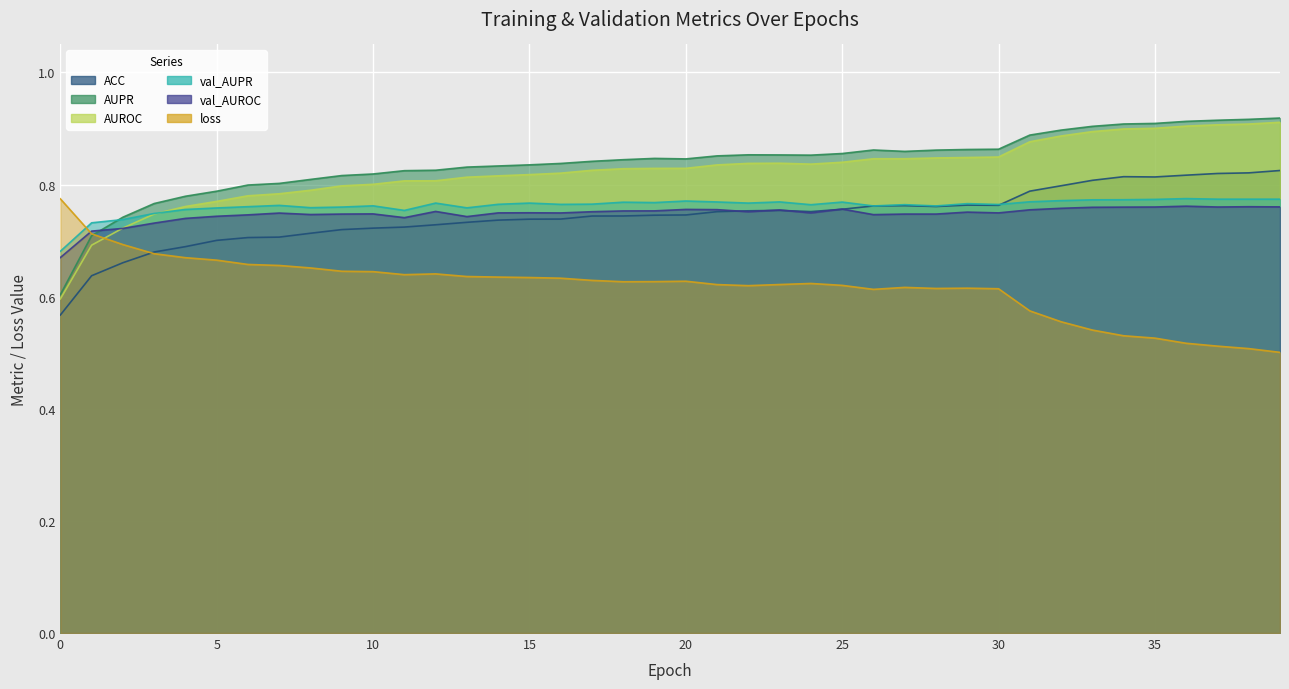

Which has a higher value, 30 or 23?

30